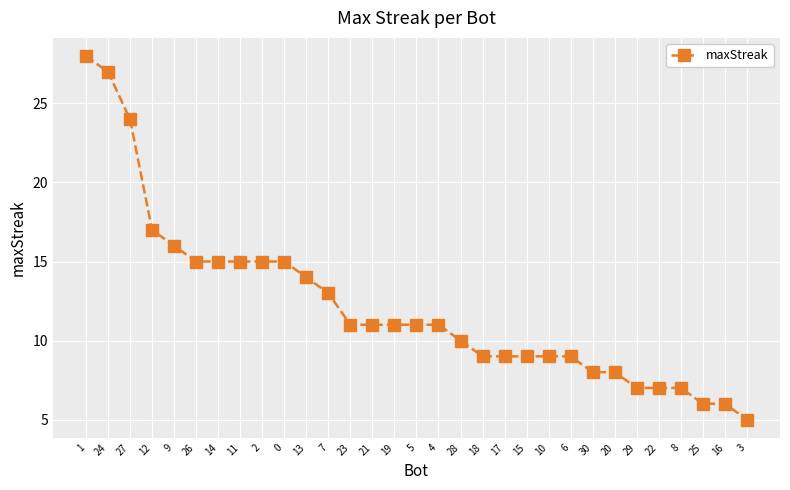

What is the average value?

12